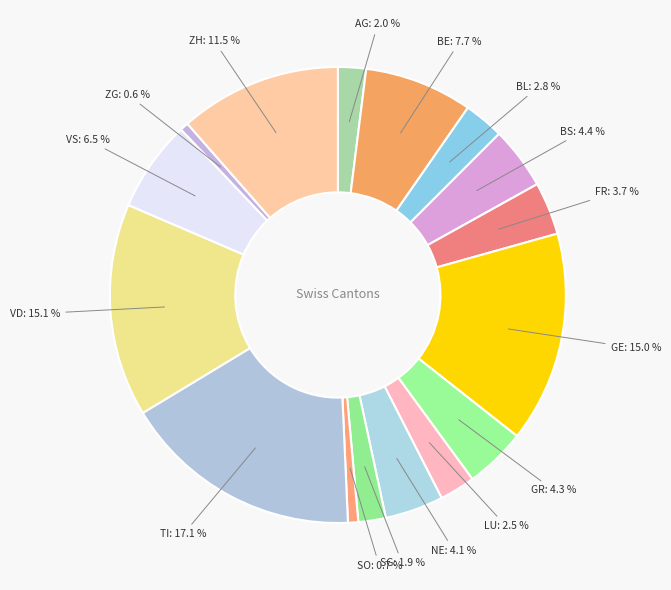

What is the largest slice in the pie chart?

TI